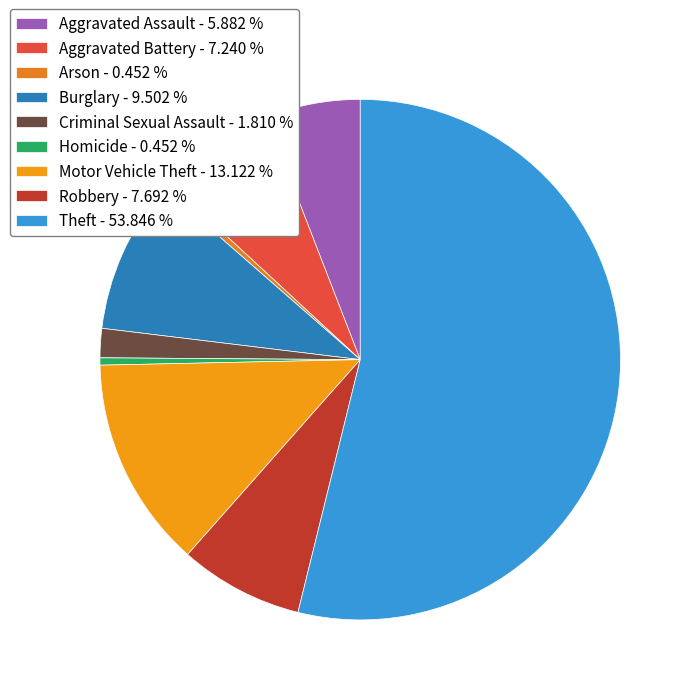

To the nearest percent, what is the average slice percentage?

11%